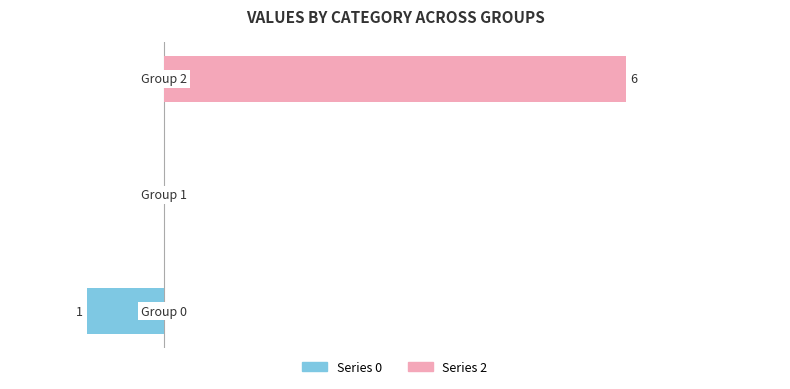

List the series in order of their overall mean, lowest first.

Series 0, Series 2